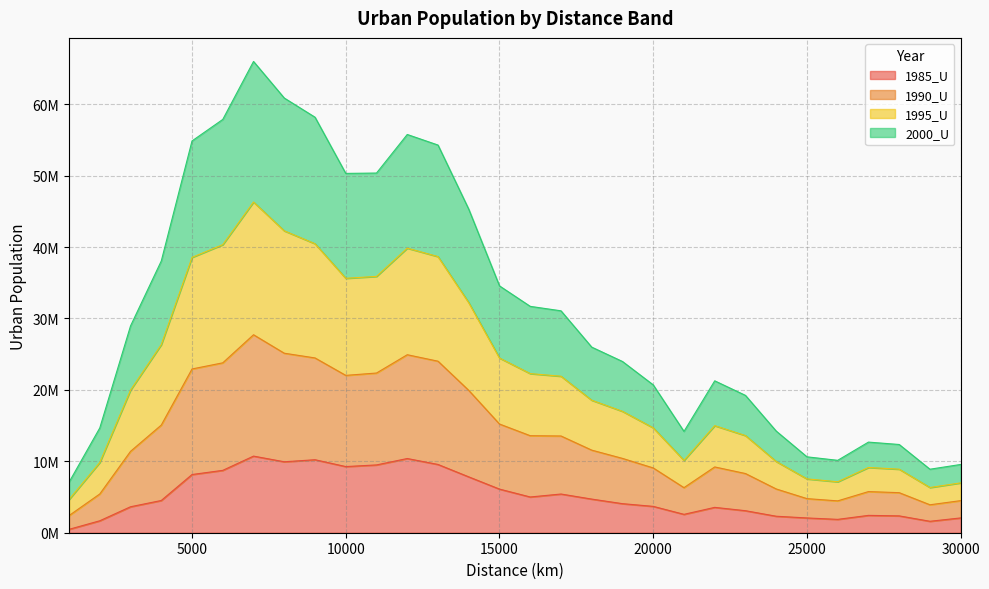

Is the value of 1990_U at 12000 greater than the value of 1985_U at 13000?

Yes